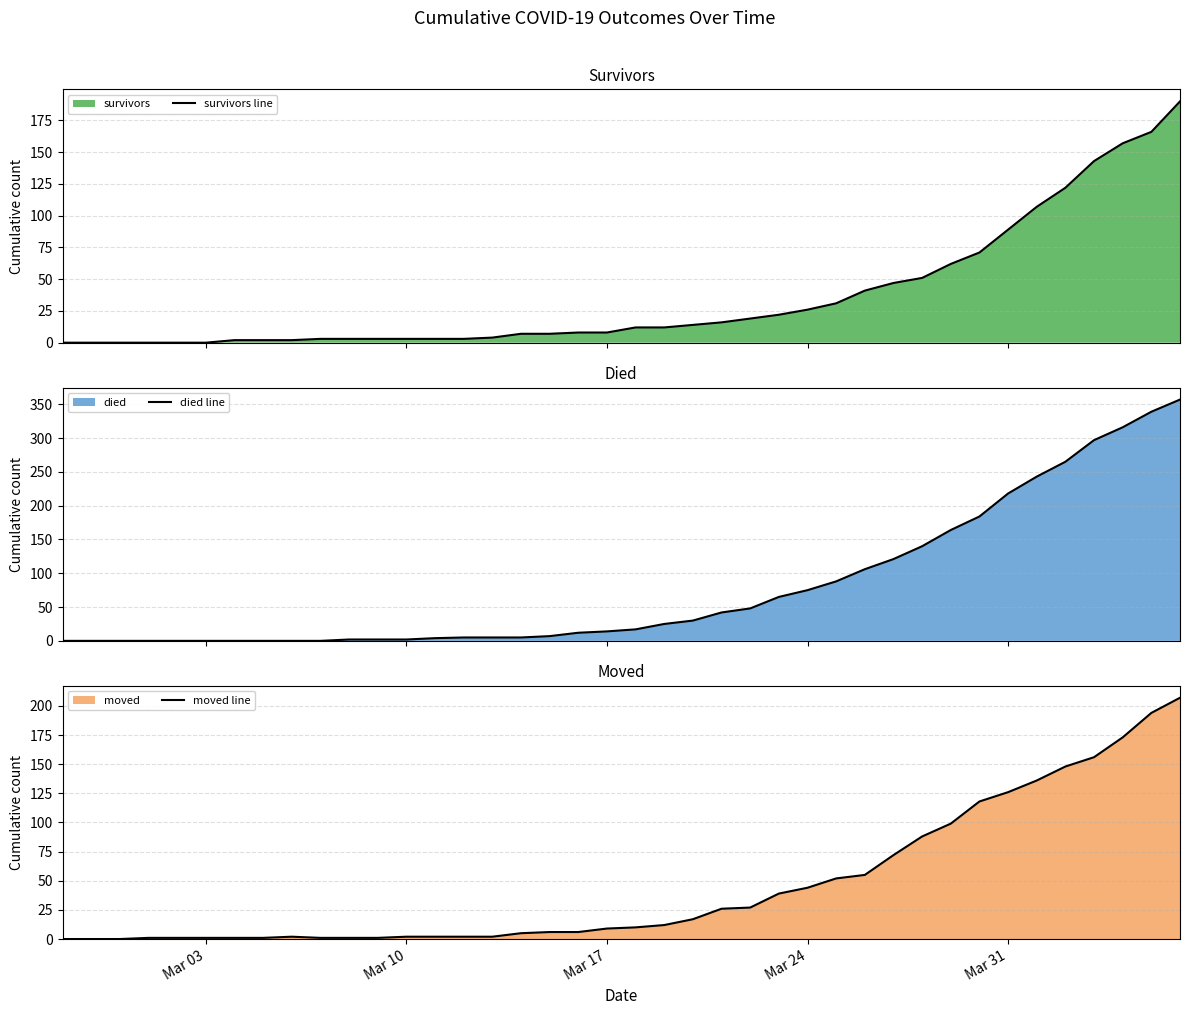

Which series has the largest range (max minus min)?

died line